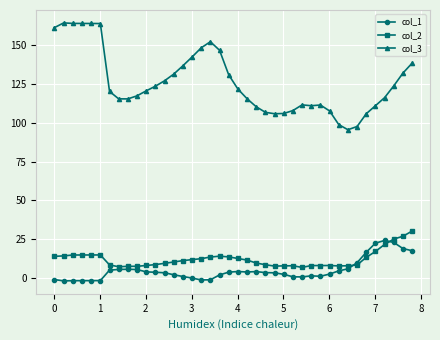

What is the sum of all col_2 values?

487.0